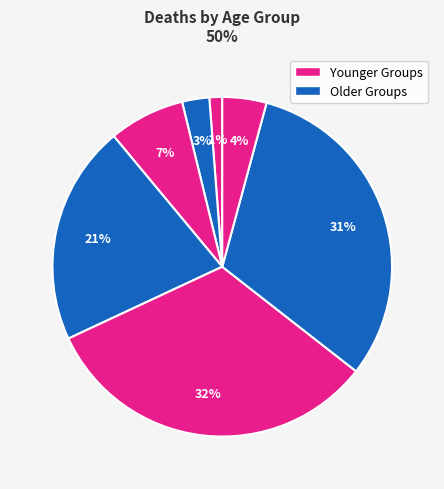

Does any single category account for the majority?

No